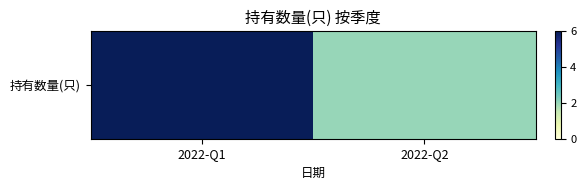

True or false: the data shows 2 at 2022-Q1.

False